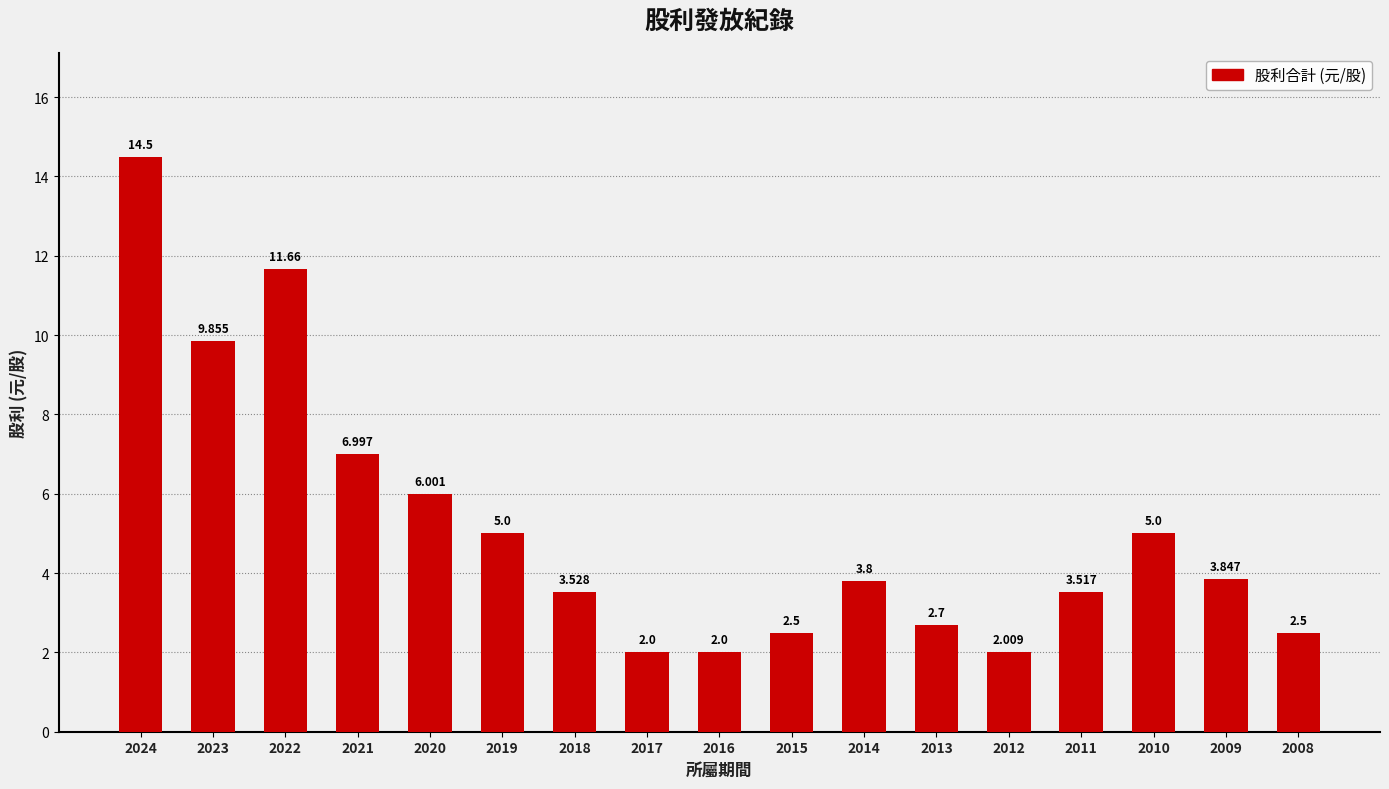

Which has a higher value, 2019 or 2018?

2019